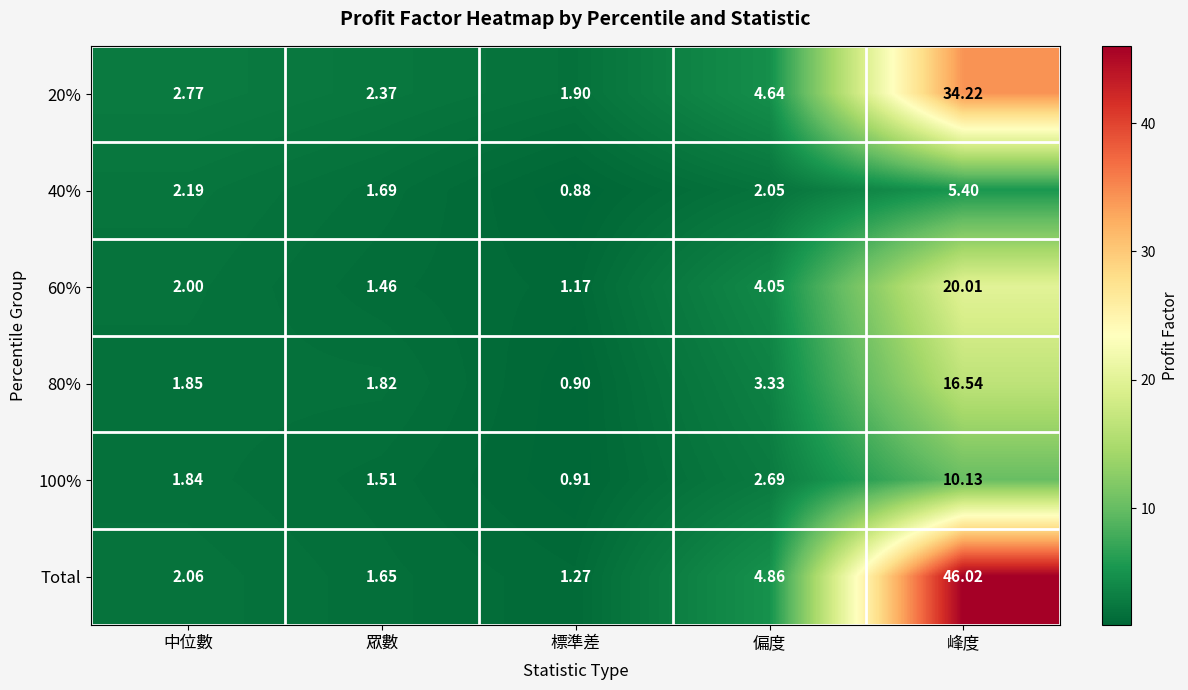

At which label does 60% reach its peak?

峰度